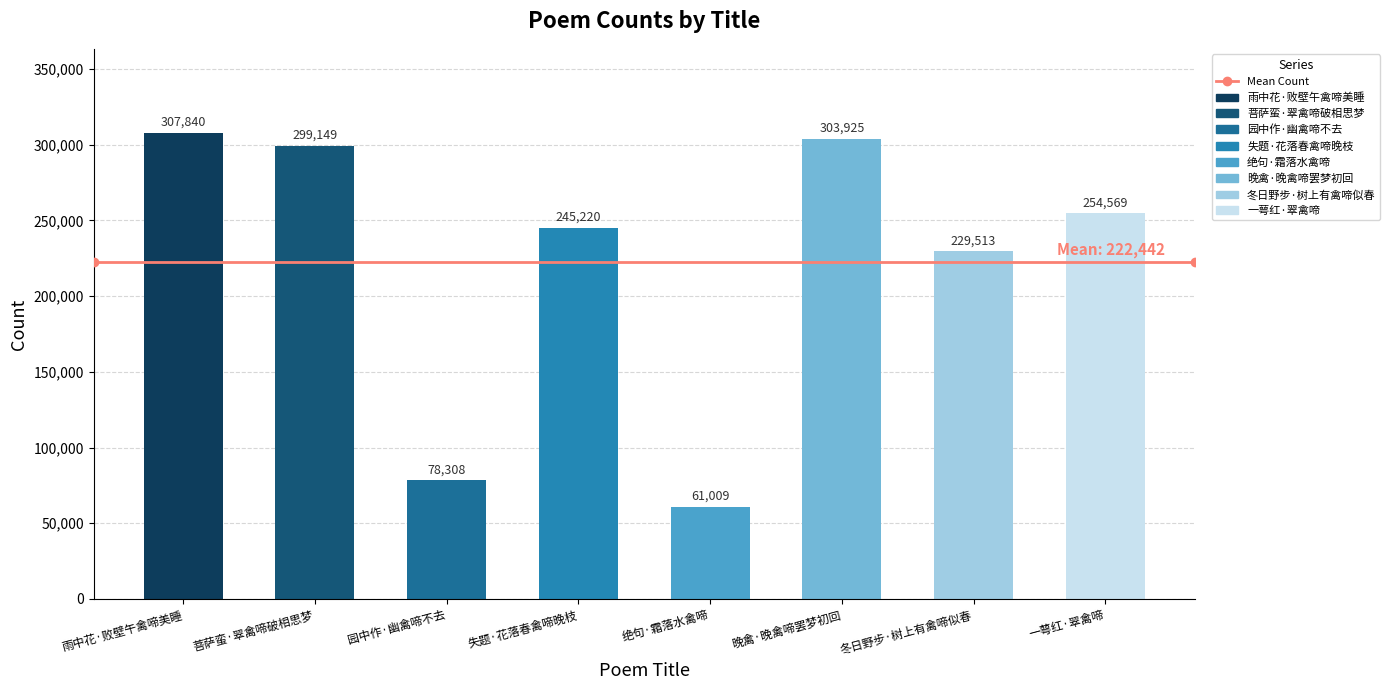

What is the sum of all values?

1779533